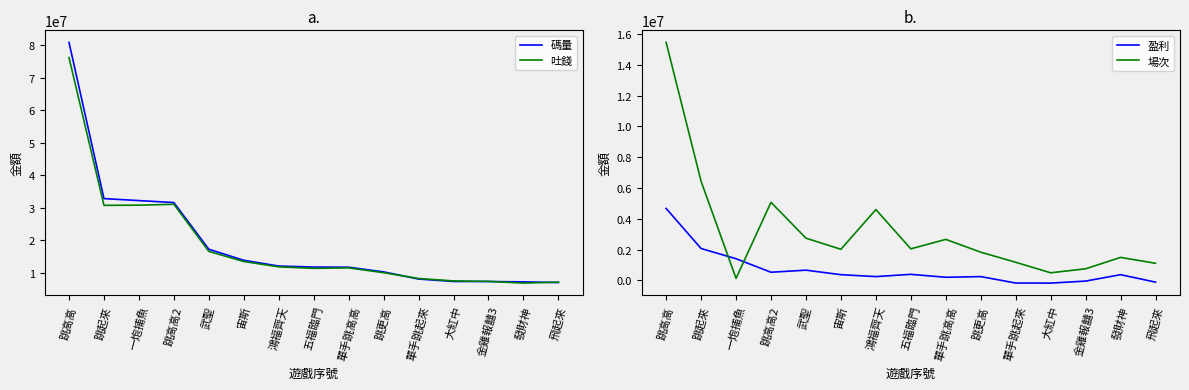

How many times do 吐錢 and 碼量 cross each other?

3